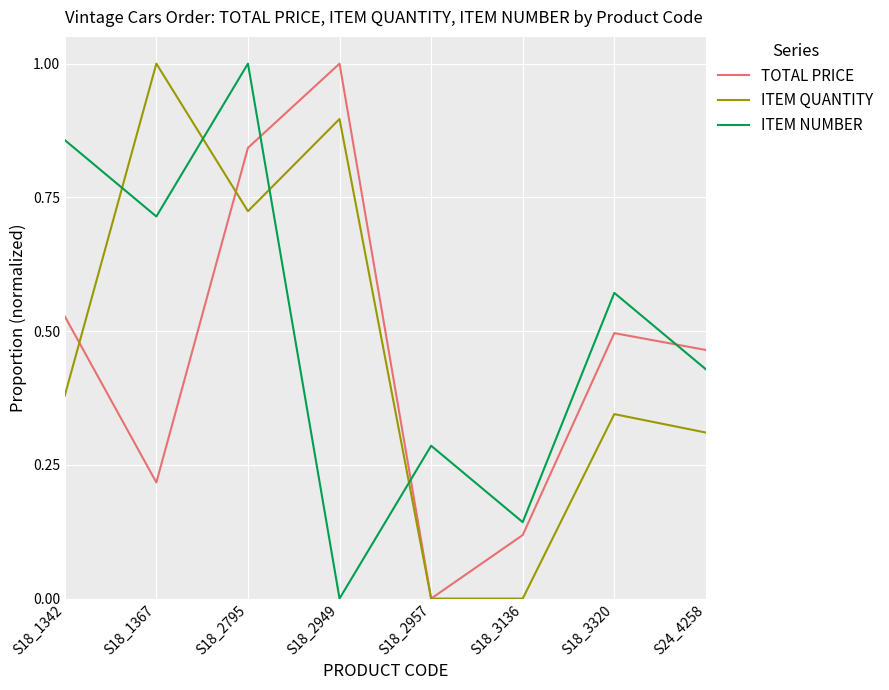

Which series changed the most between S18_2795 and S18_2949?

ITEM NUMBER